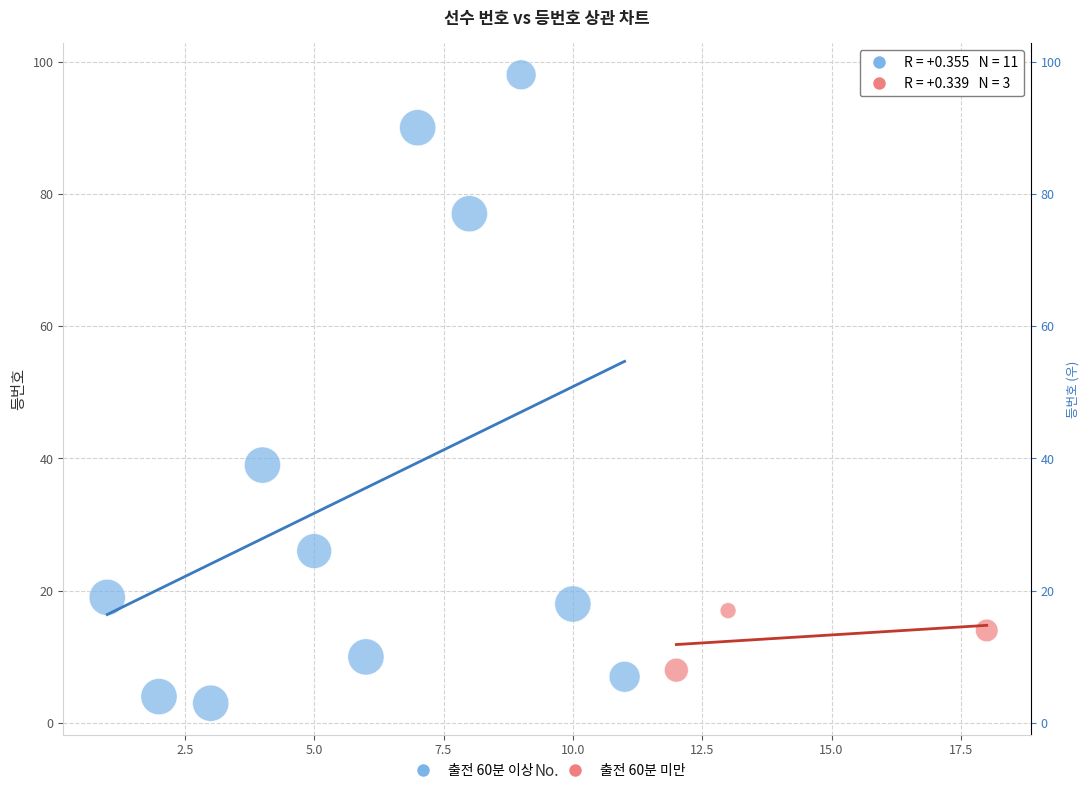

Which series contains the highest Y value?

출전 60분 이상